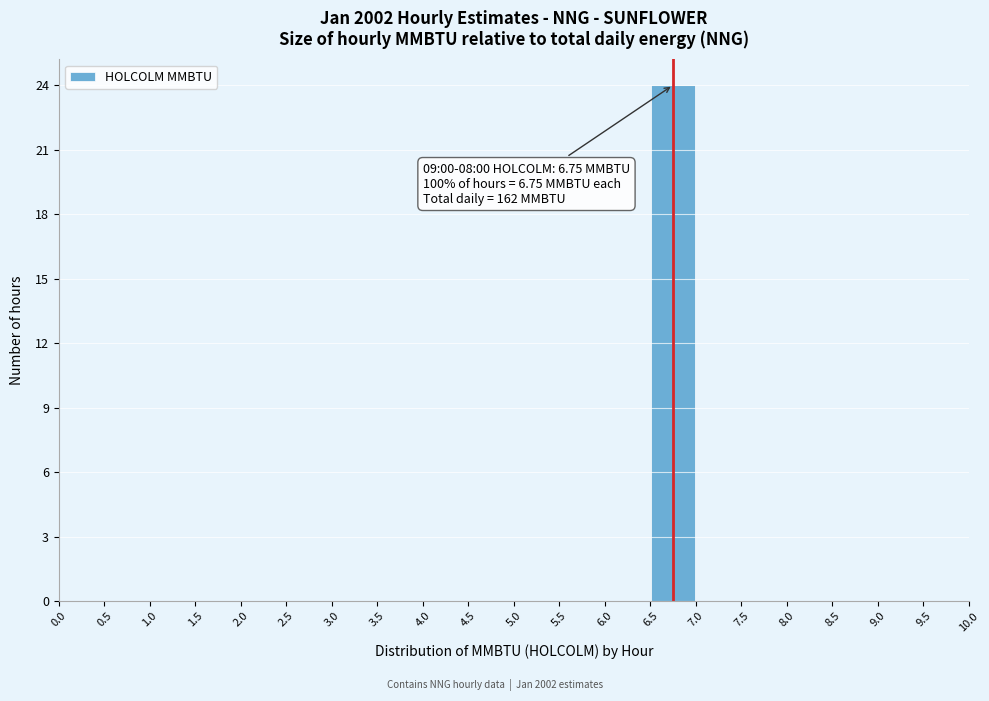

Over which range of the x-axis is the bar tallest?

6.5 to 7.0